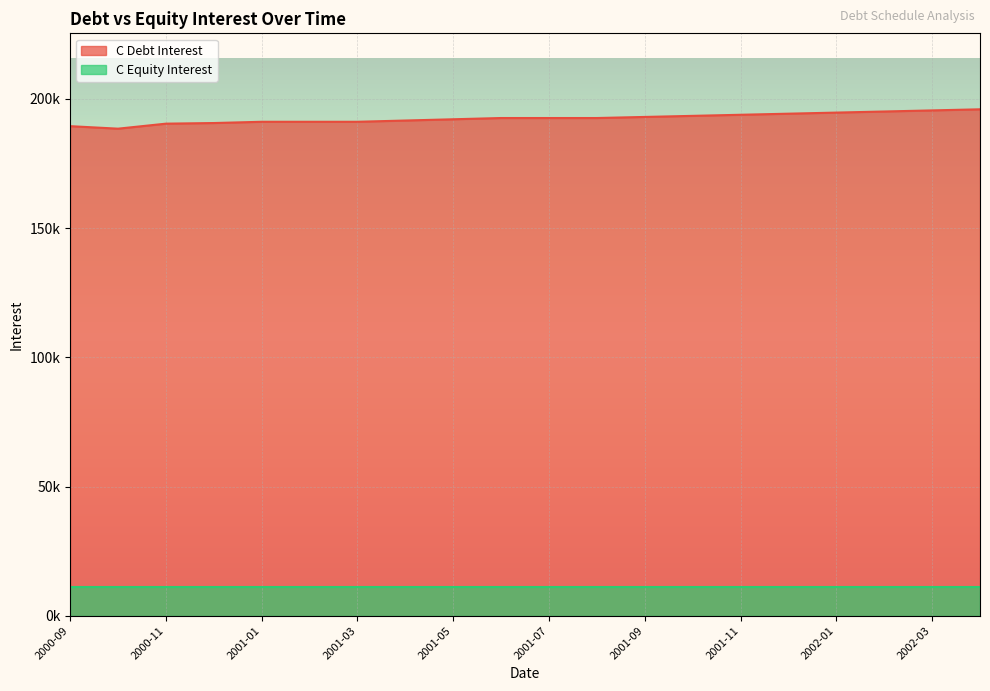

Reading left to right, what are all the values shown in this chart?

189467.3	188496.9	190437.7	190680.3	191165.5	191165.5	191165.5	191650.7	192135.9	192621.1	192621.1	192621.1	193038.9	193457.8	193877.8	194298.8	194720.9	195144.0	195568.2	195993.4